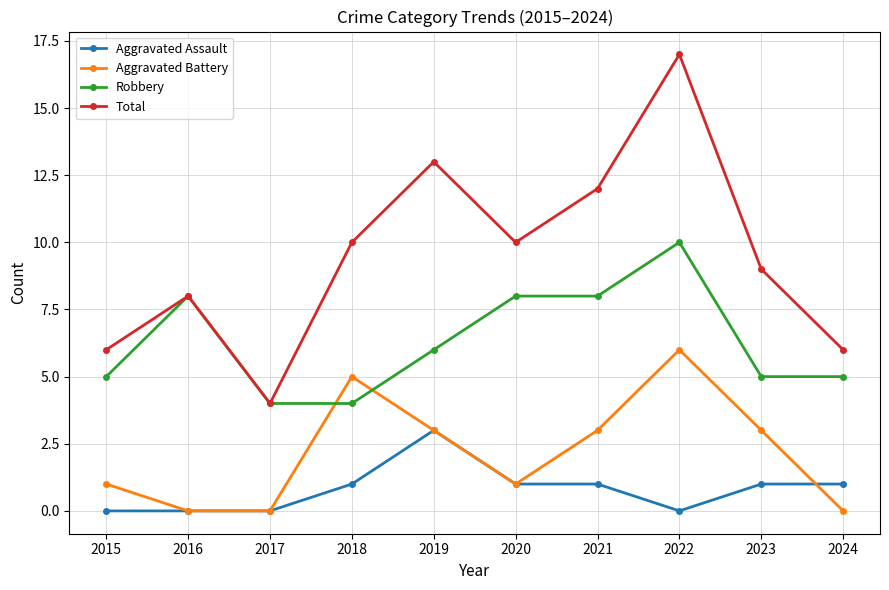

Rank the series at 2023 from highest to lowest value.

Total, Robbery, Aggravated Battery, Aggravated Assault